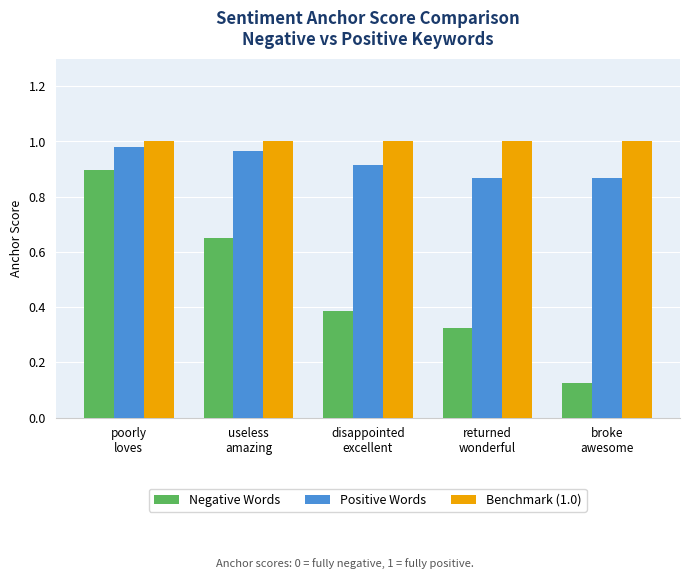

At which category is the sum across all series the highest?

poorly
loves